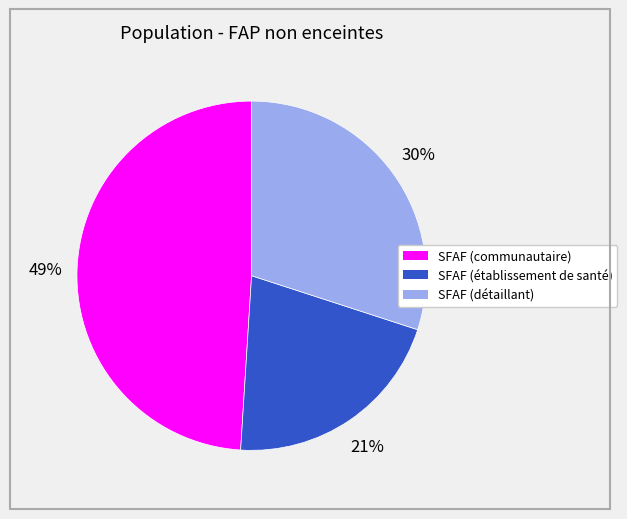

Which category has the biggest portion of the pie?

SFAF (communautaire)